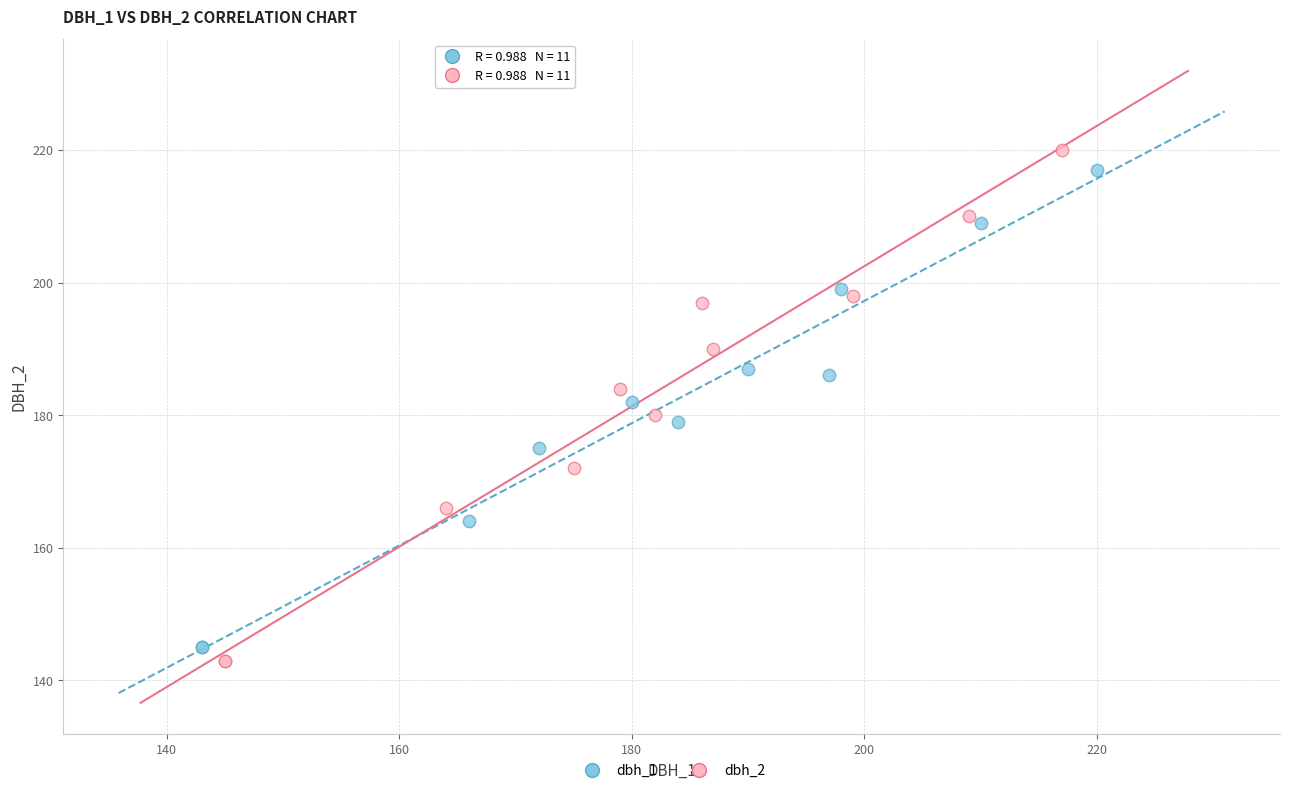

Which series has the widest spread of Y values?

dbh_2